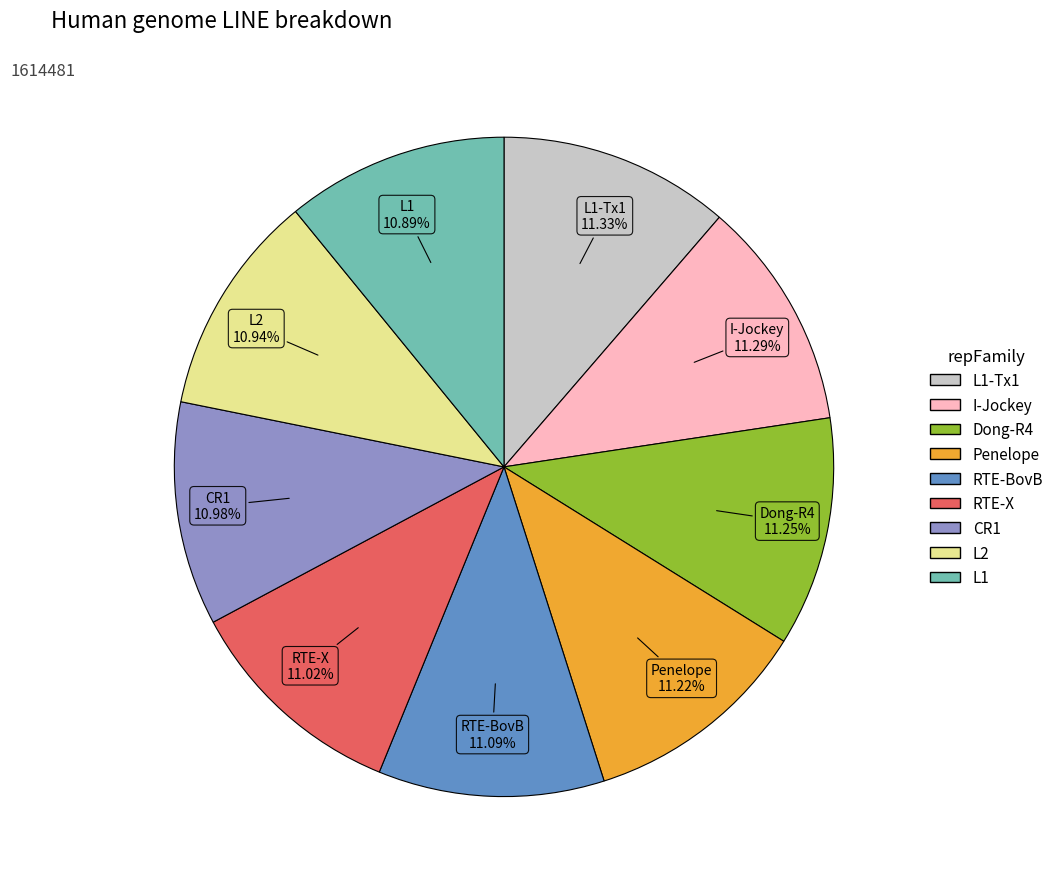

Does any single category account for the majority?

No